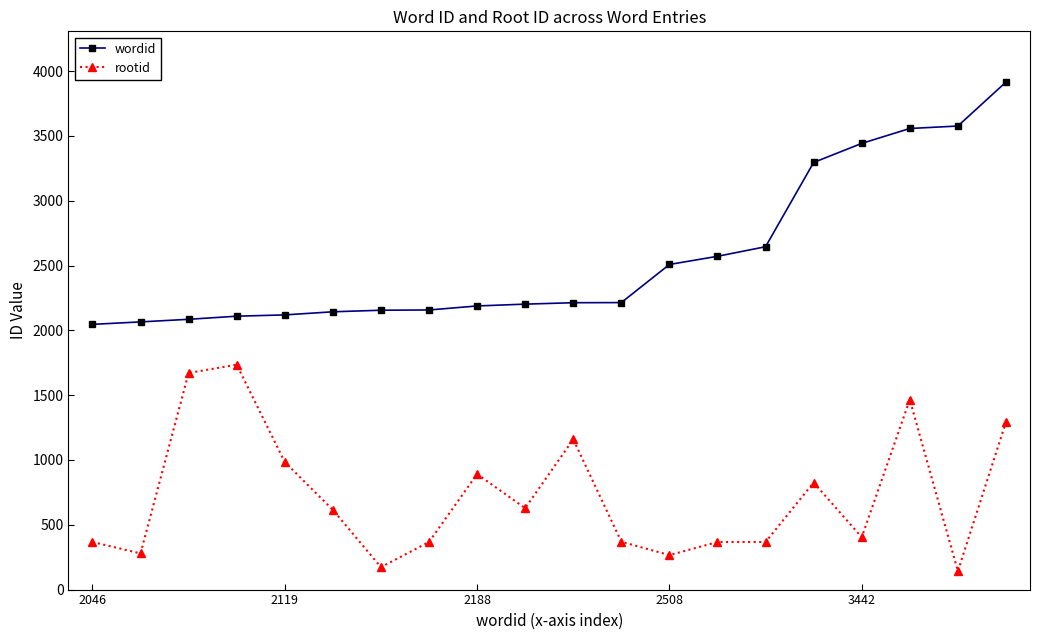

Which series has the largest total across all categories?

wordid